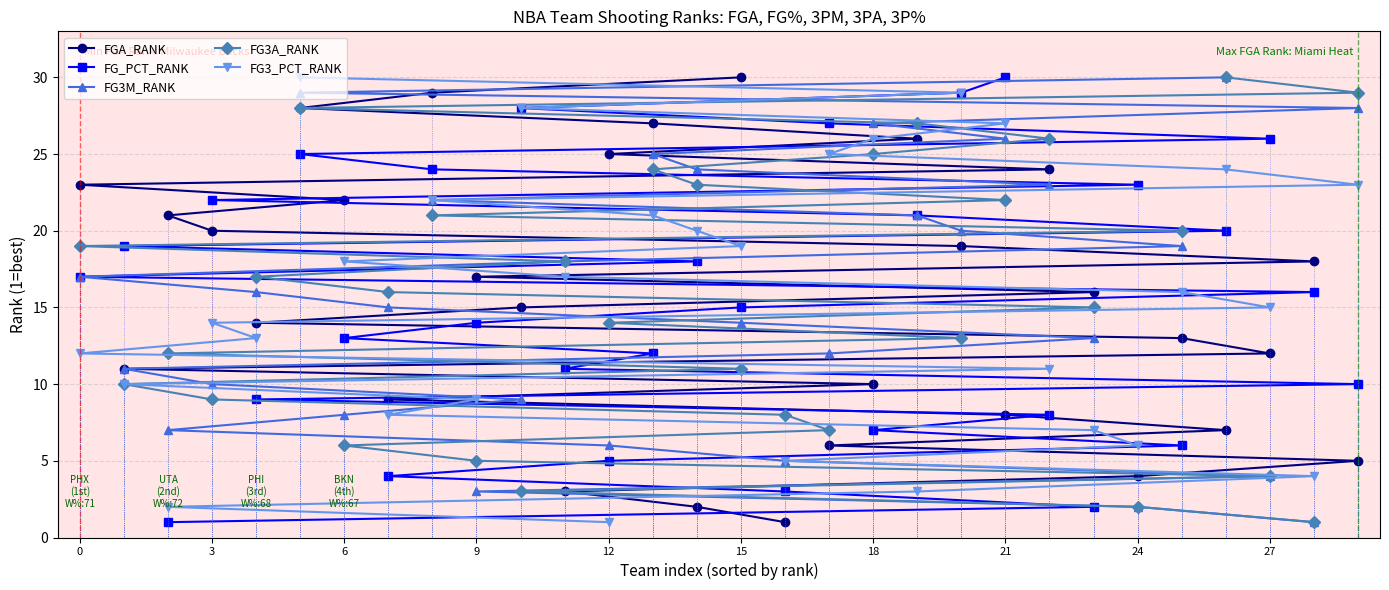

Which category has the highest value in the FGA_RANK series?

15